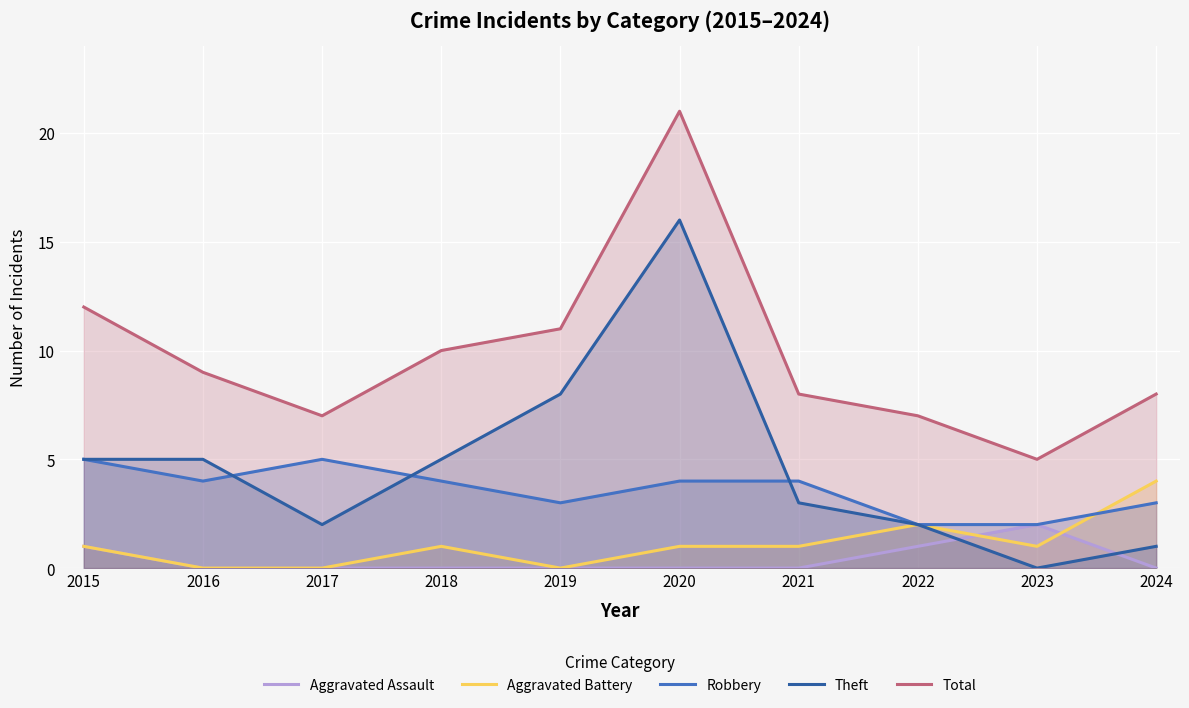

True or false: Total has a value of 11 at 2017.

False